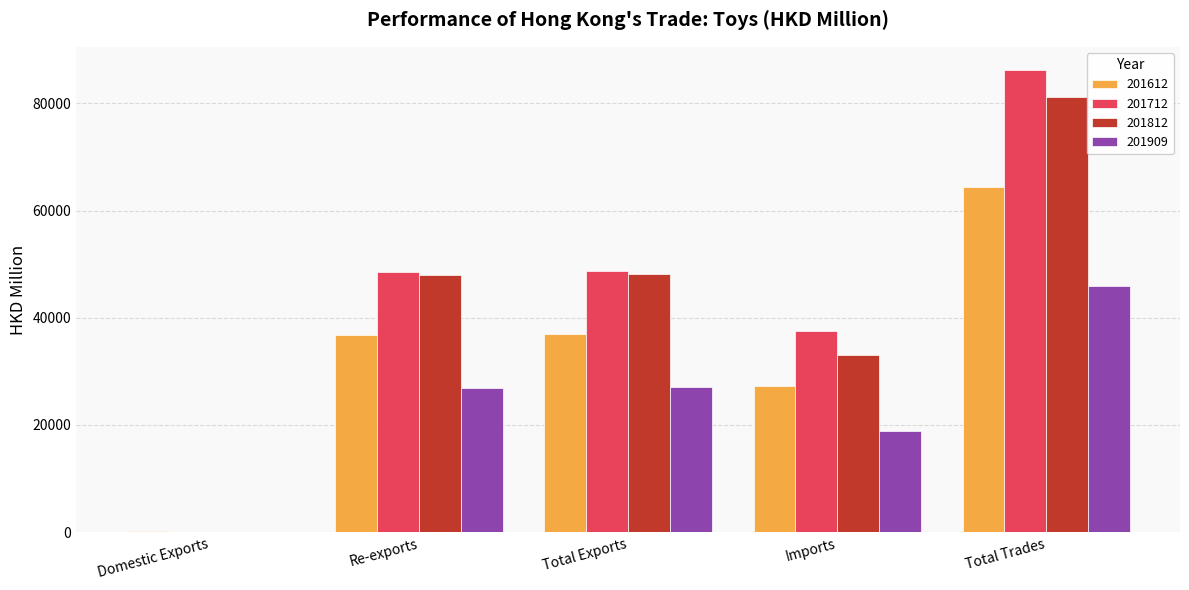

What are all the series names shown in the legend?

201612, 201712, 201812, 201909